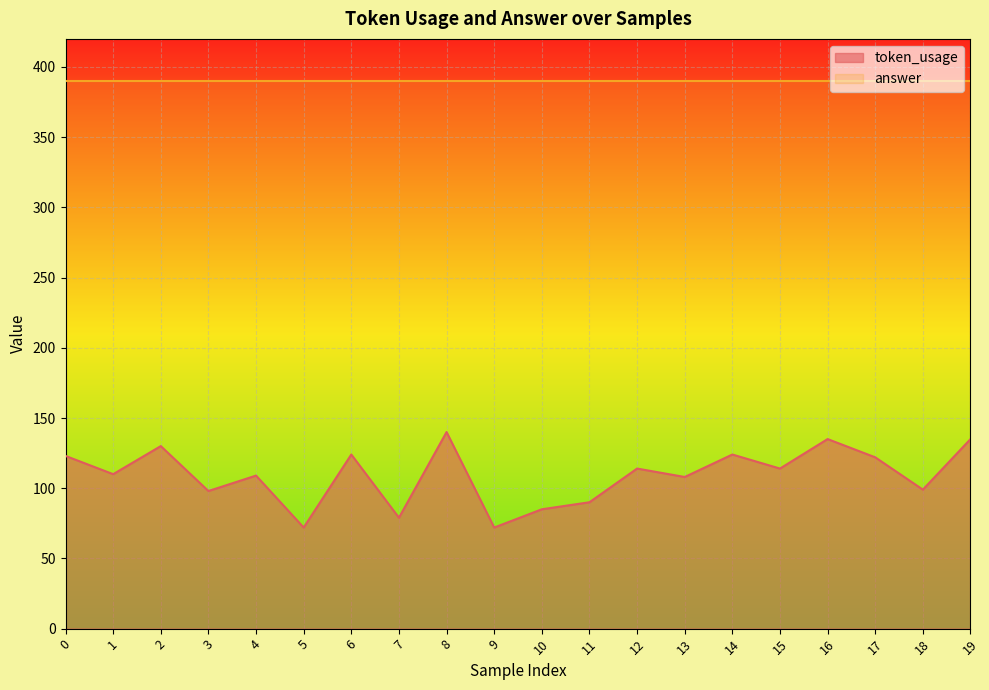

The chart shows a value of 114 at 12. True or false?

True